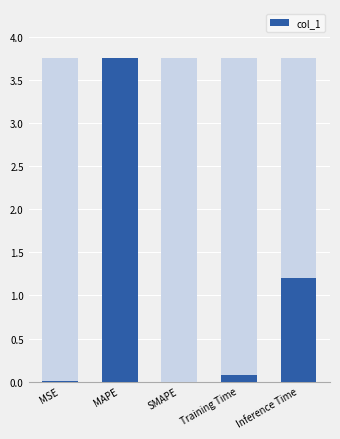

What is the label of the 2nd bar from the right?

Training Time